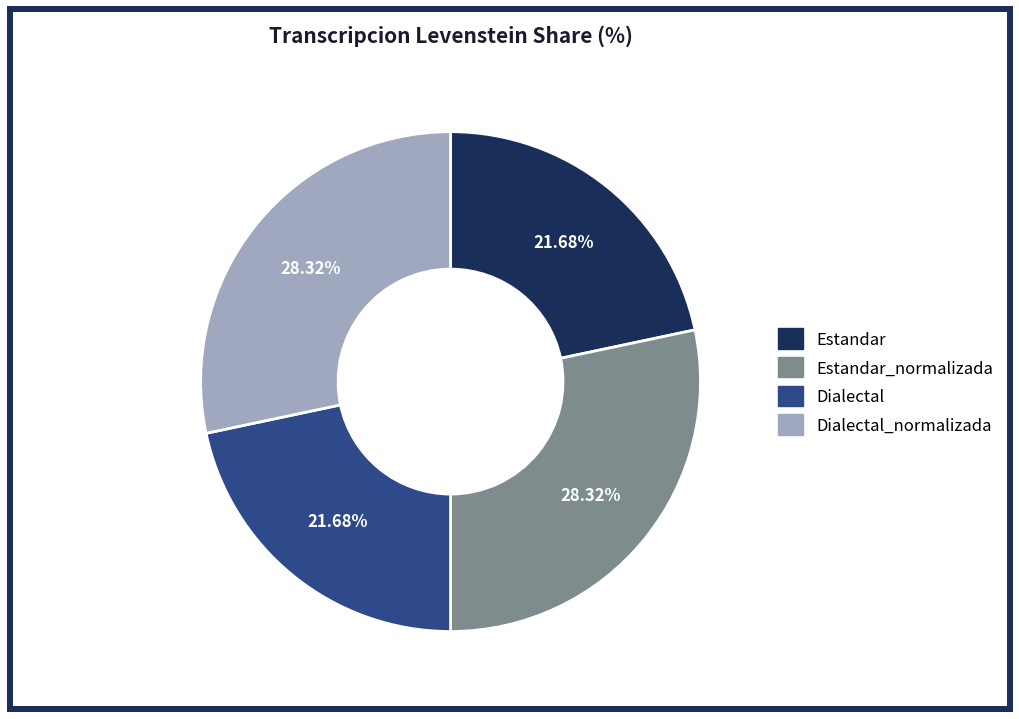

Does any single category account for the majority?

No